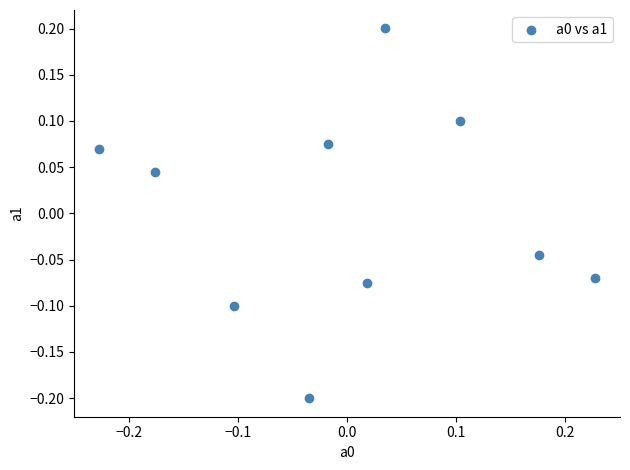

What is the range of X values (max minus min)?

0.5